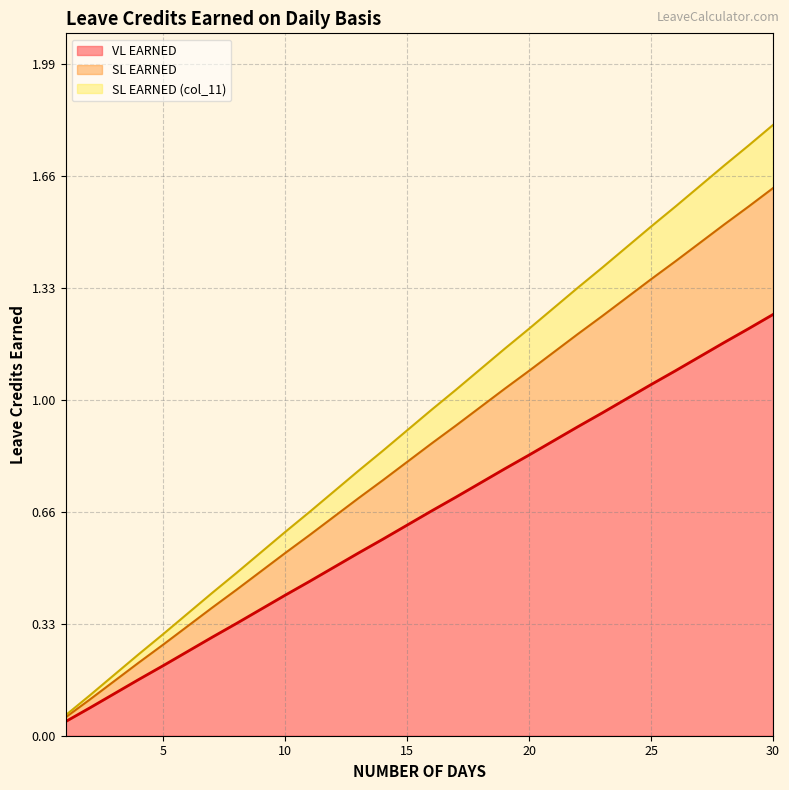

Does the chart display data point markers on the line(s)?

No